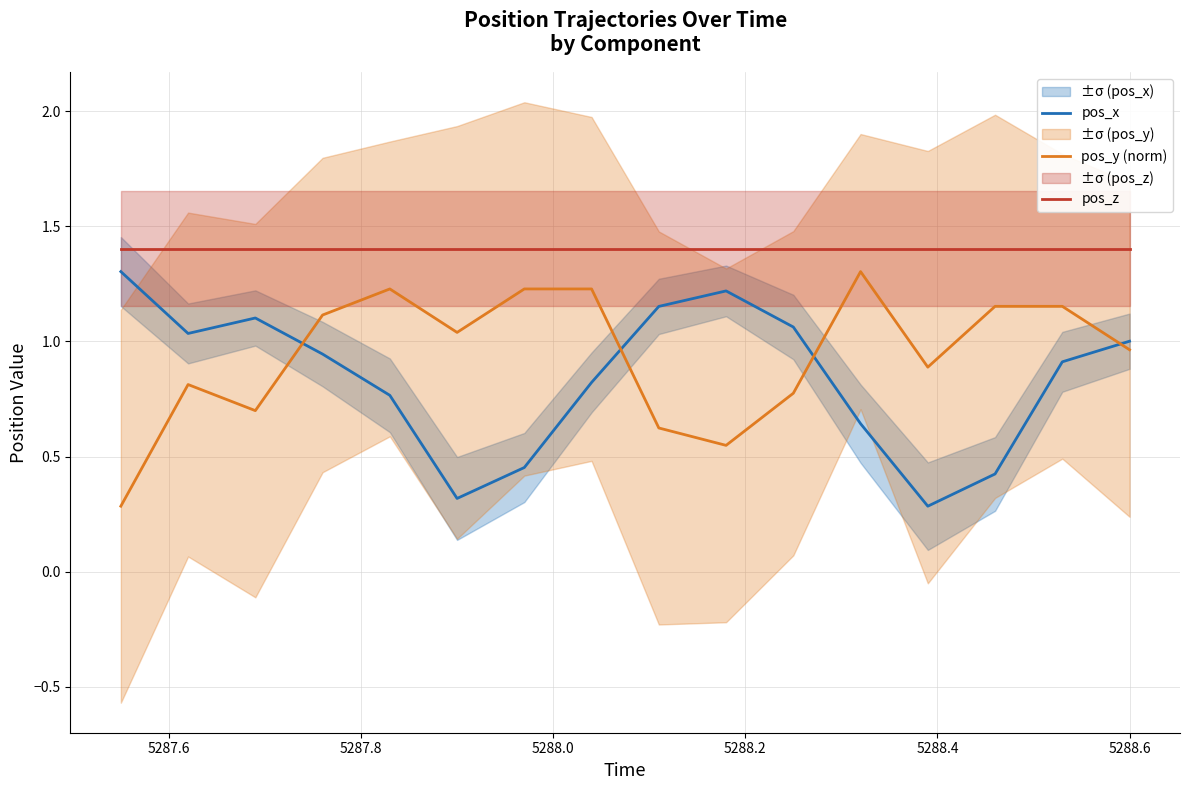

True or false: pos_z and pos_x intersect in this chart.

False